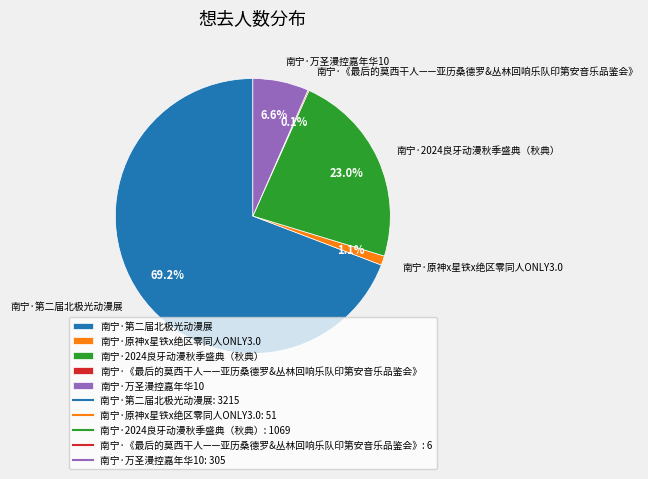

True or false: 南宁·原神x星铁x绝区零同人ONLY3.0 accounts for 11% of the total.

False